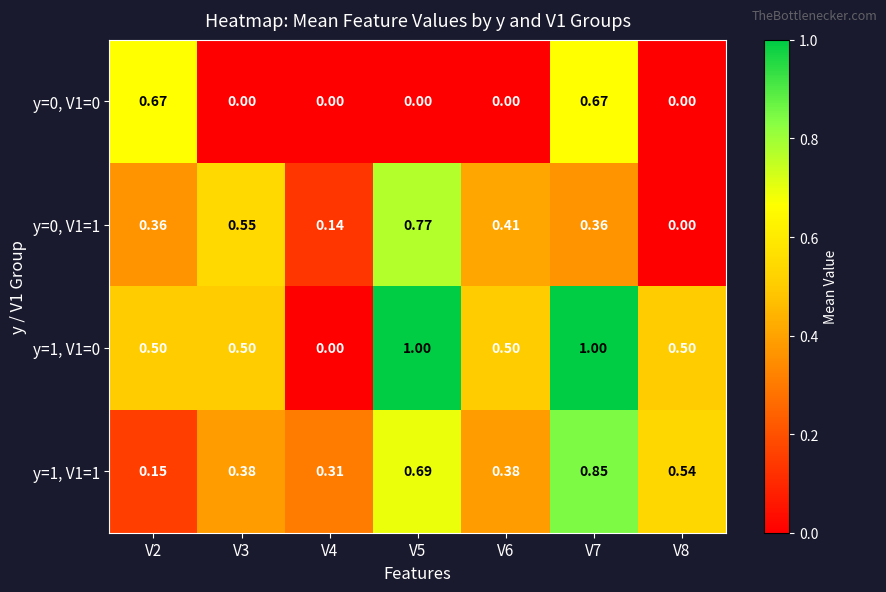

How many data points does each series have?

7